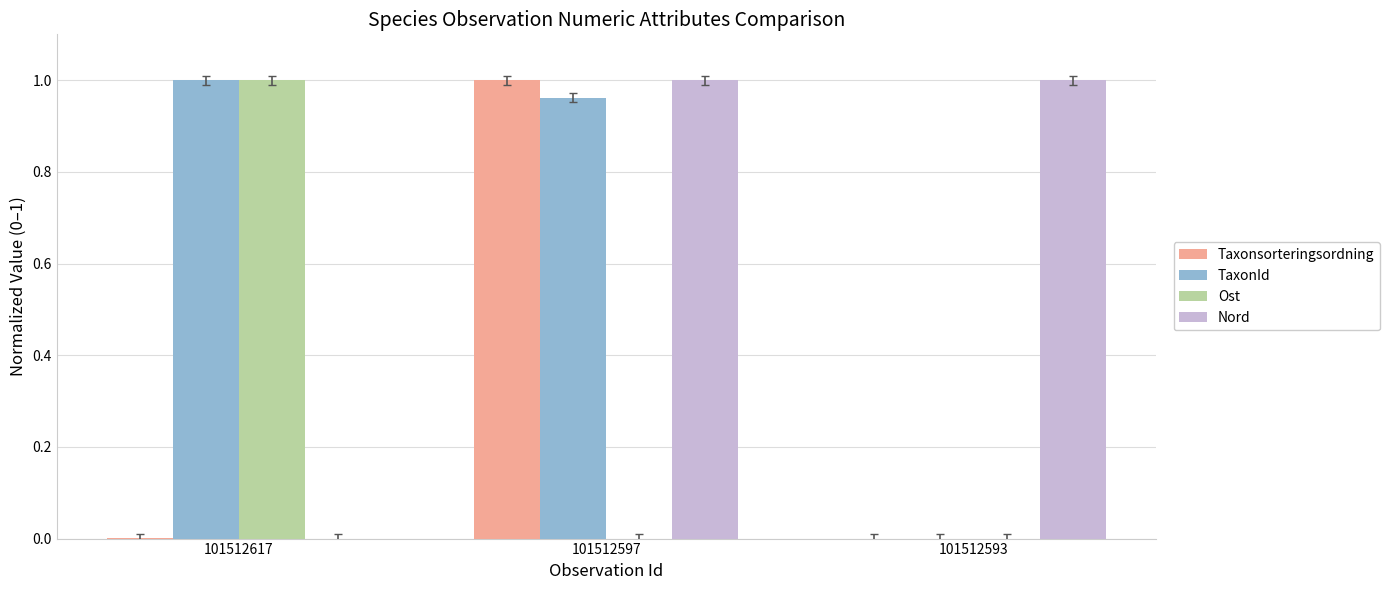

What is the sum of all TaxonId values?

2.0